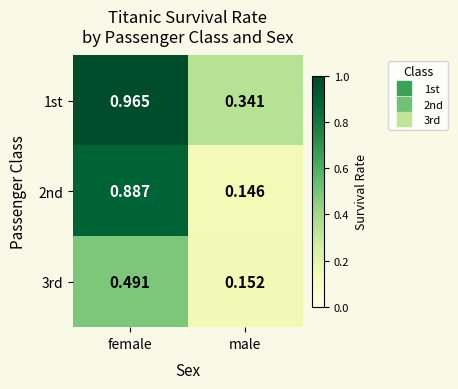

Which label corresponds to the largest value in the chart?

female